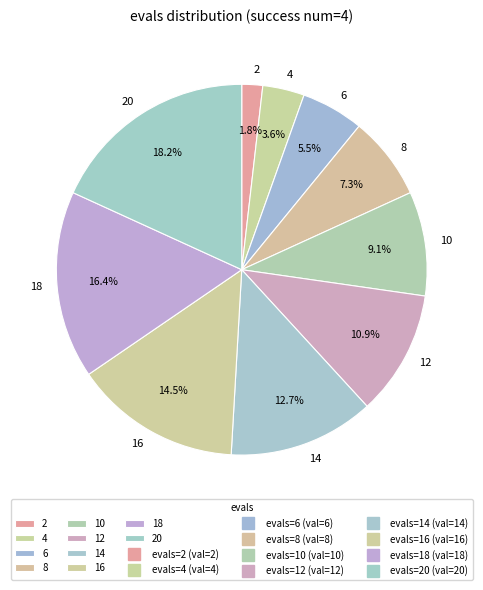

Rank the categories by value from highest to lowest.

20, 18, 16, 14, 12, 10, 8, 6, 4, 2